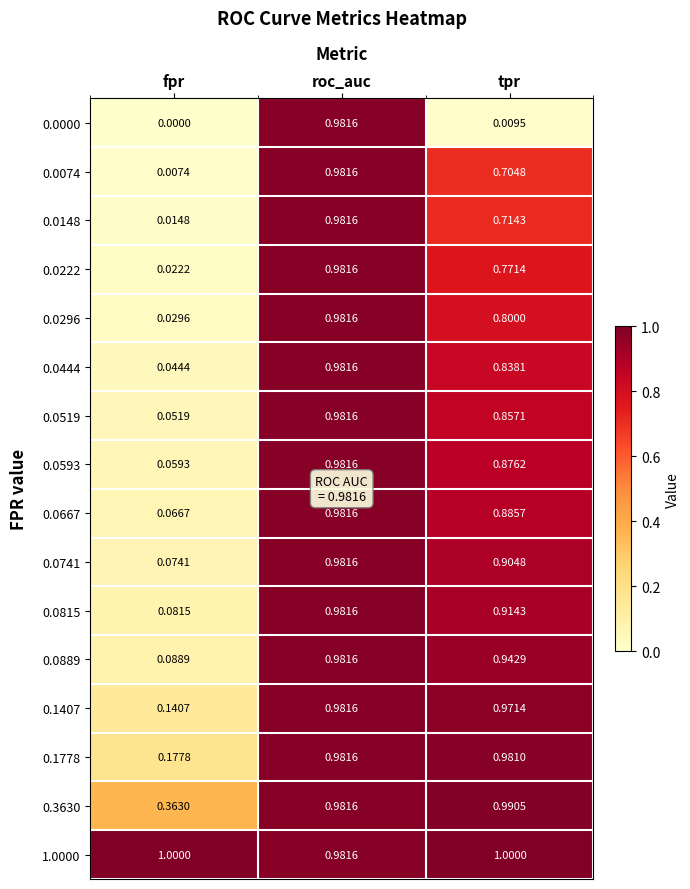

What is the total value across all series at tpr?

13.2